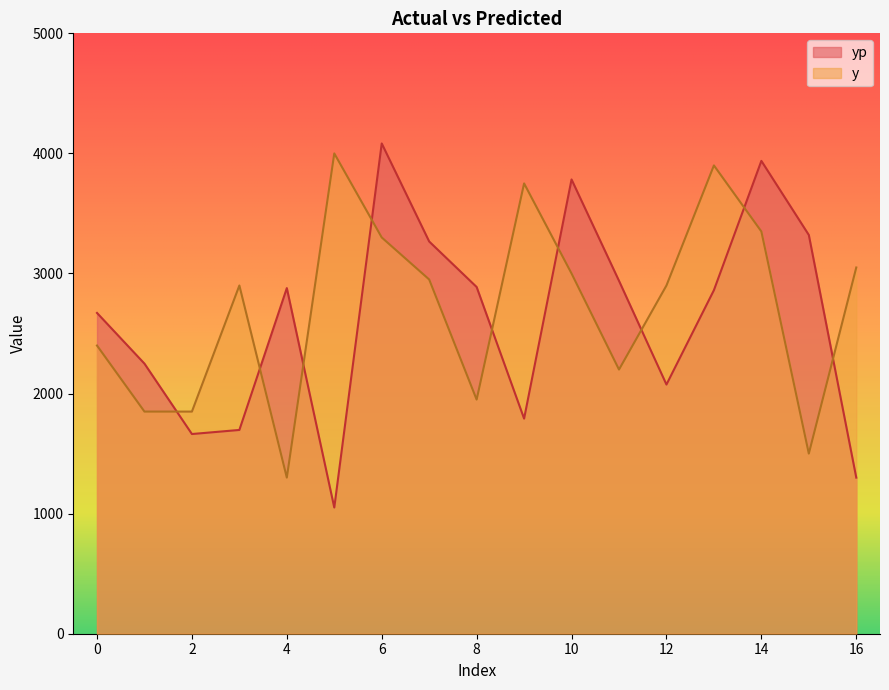

Rank the series at 4 from lowest to highest value.

y, yp